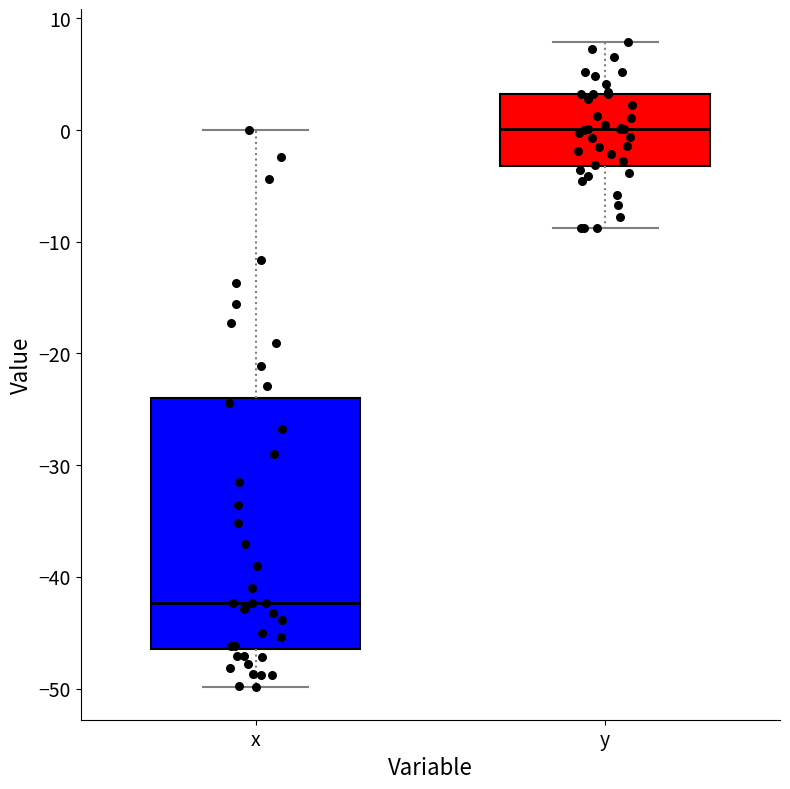

Which box's median line is the lowest?

x